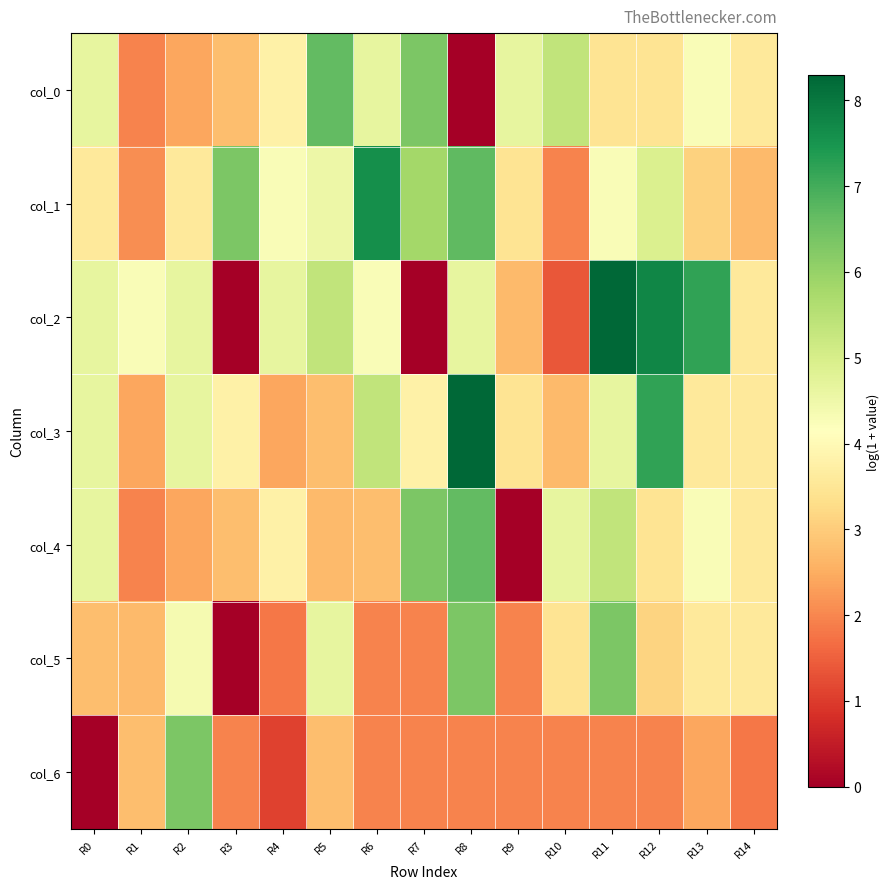

Count the number of data series in this chart.

7